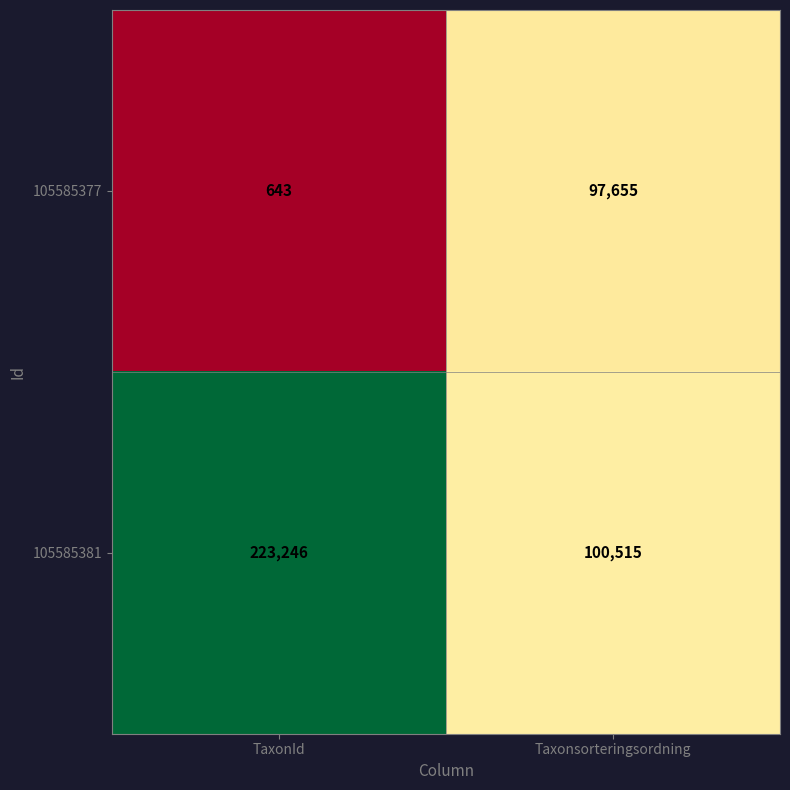

Between TaxonId and Taxonsorteringsordning, which series saw the biggest shift?

105585381